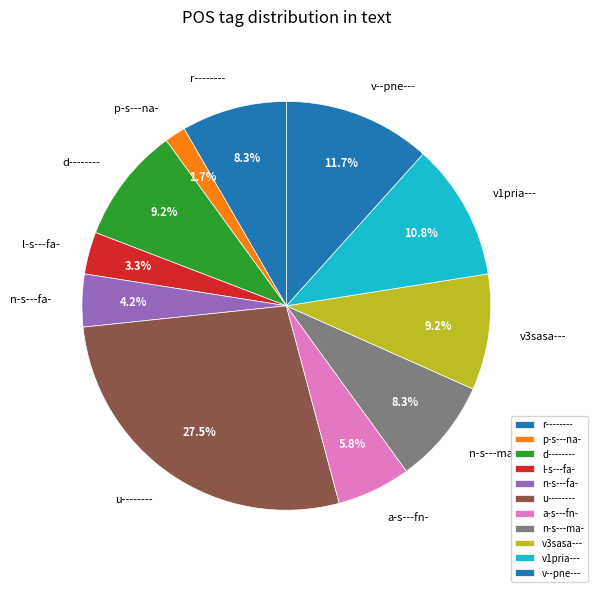

What is the largest slice in the pie chart?

u--------